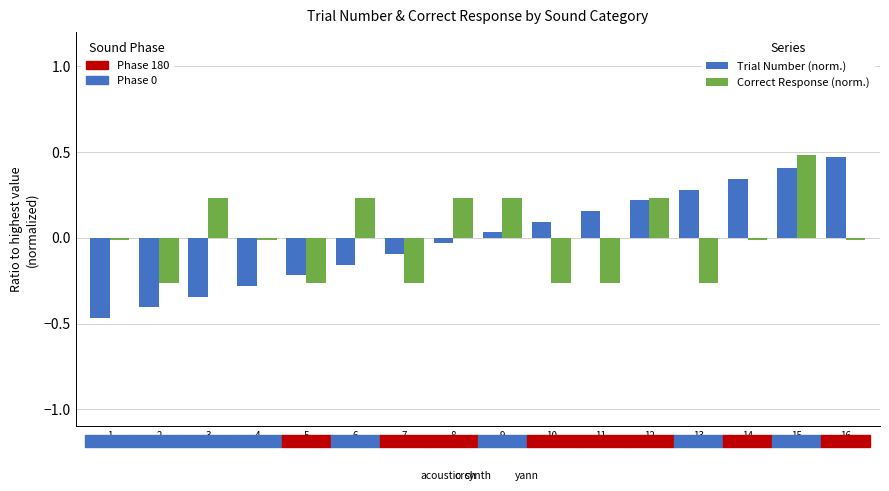

At which category is the sum across all series the highest?

15